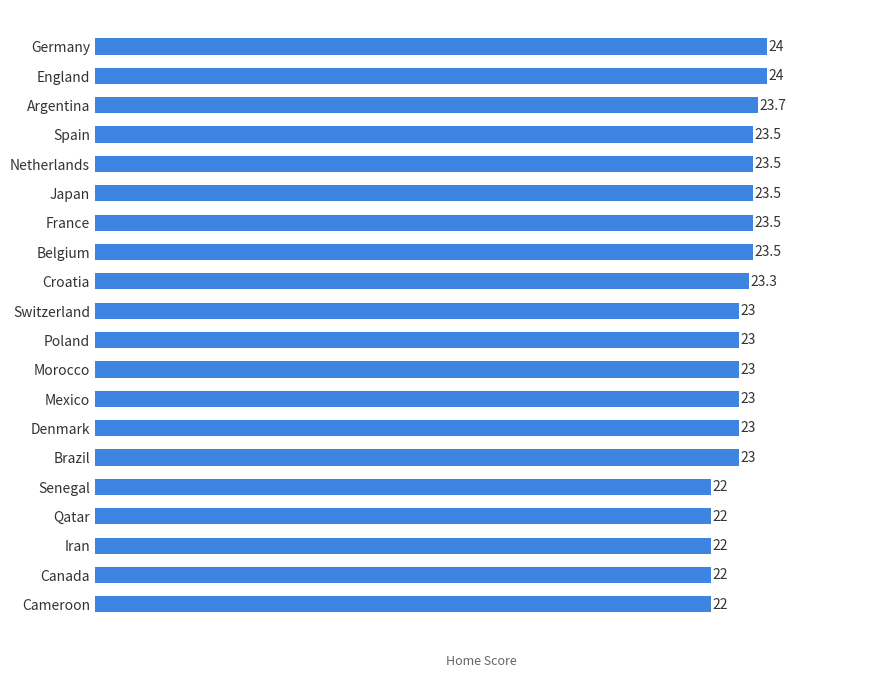

True or false: the data shows 7.3 at Croatia.

False